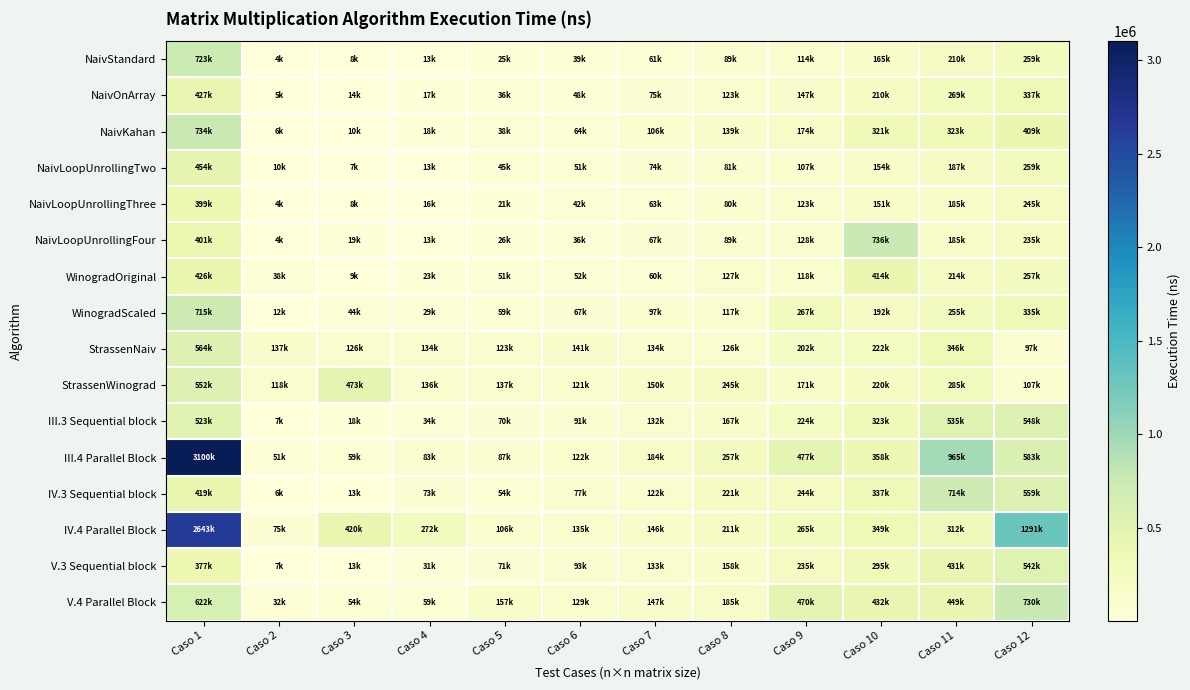

Reading left to right, transcribe all the data shown in this chart.

NaivStandard: Caso 1=723600	Caso 2=4200	Caso 3=8200	Caso 4=13700	Caso 5=25400	Caso 6=39300	Caso 7=61000	Caso 8=89200	Caso 9=114700	Caso 10=165900	Caso 11=210000	Caso 12=259300
NaivOnArray: Caso 1=427600	Caso 2=5700	Caso 3=14900	Caso 4=17100	Caso 5=36800	Caso 6=48600	Caso 7=75400	Caso 8=123200	Caso 9=147100	Caso 10=210500	Caso 11=269200	Caso 12=337400
NaivKahan: Caso 1=734900	Caso 2=6500	Caso 3=10000	Caso 4=18500	Caso 5=38700	Caso 6=64200	Caso 7=106100	Caso 8=139200	Caso 9=174900	Caso 10=321100	Caso 11=323000	Caso 12=409100
NaivLoopUnrollingTwo: Caso 1=454600	Caso 2=10000	Caso 3=7200	Caso 4=13100	Caso 5=45700	Caso 6=51600	Caso 7=74600	Caso 8=81500	Caso 9=107300	Caso 10=154500	Caso 11=187300	Caso 12=259600
NaivLoopUnrollingThree: Caso 1=399300	Caso 2=4700	Caso 3=8100	Caso 4=16000	Caso 5=21500	Caso 6=42900	Caso 7=63800	Caso 8=80500	Caso 9=123300	Caso 10=151100	Caso 11=185600	Caso 12=245600
NaivLoopUnrollingFour: Caso 1=401500	Caso 2=4400	Caso 3=19200	Caso 4=13300	Caso 5=26900	Caso 6=36400	Caso 7=67100	Caso 8=89400	Caso 9=128800	Caso 10=736400	Caso 11=185500	Caso 12=235200
WinogradOriginal: Caso 1=426400	Caso 2=38500	Caso 3=9500	Caso 4=23500	Caso 5=51200	Caso 6=52300	Caso 7=60800	Caso 8=127200	Caso 9=118900	Caso 10=414400	Caso 11=214100	Caso 12=257200
WinogradScaled: Caso 1=715000	Caso 2=12700	Caso 3=44700	Caso 4=29000	Caso 5=59100	Caso 6=67800	Caso 7=97900	Caso 8=117700	Caso 9=267200	Caso 10=192200	Caso 11=255300	Caso 12=335700
StrassenNaiv: Caso 1=564100	Caso 2=137300	Caso 3=126000	Caso 4=134400	Caso 5=123600	Caso 6=141400	Caso 7=134100	Caso 8=126800	Caso 9=202400	Caso 10=222500	Caso 11=346400	Caso 12=97300
StrassenWinograd: Caso 1=552800	Caso 2=118300	Caso 3=473500	Caso 4=136400	Caso 5=137200	Caso 6=121600	Caso 7=150600	Caso 8=245900	Caso 9=171300	Caso 10=220200	Caso 11=285700	Caso 12=107800
III.3 Sequential block: Caso 1=523700	Caso 2=7300	Caso 3=18600	Caso 4=34500	Caso 5=70000	Caso 6=91100	Caso 7=132600	Caso 8=167900	Caso 9=224600	Caso 10=323400	Caso 11=535600	Caso 12=548600
III.4 Parallel Block: Caso 1=3100400	Caso 2=51900	Caso 3=59300	Caso 4=83500	Caso 5=87100	Caso 6=122200	Caso 7=184300	Caso 8=257800	Caso 9=477000	Caso 10=358900	Caso 11=965600	Caso 12=583200
IV.3 Sequential block: Caso 1=419500	Caso 2=6100	Caso 3=13900	Caso 4=73300	Caso 5=54400	Caso 6=77400	Caso 7=122500	Caso 8=221100	Caso 9=244800	Caso 10=337100	Caso 11=714200	Caso 12=559100
IV.4 Parallel Block: Caso 1=2643400	Caso 2=75600	Caso 3=420200	Caso 4=272900	Caso 5=106300	Caso 6=135000	Caso 7=146300	Caso 8=211400	Caso 9=265500	Caso 10=349300	Caso 11=312900	Caso 12=1291500
V.3 Sequential block: Caso 1=377400	Caso 2=7100	Caso 3=13300	Caso 4=31300	Caso 5=71500	Caso 6=93500	Caso 7=133200	Caso 8=158100	Caso 9=235900	Caso 10=295300	Caso 11=431700	Caso 12=542100
V.4 Parallel Block: Caso 1=622100	Caso 2=32200	Caso 3=54400	Caso 4=59500	Caso 5=157800	Caso 6=129400	Caso 7=147000	Caso 8=185000	Caso 9=470300	Caso 10=432000	Caso 11=449300	Caso 12=730800